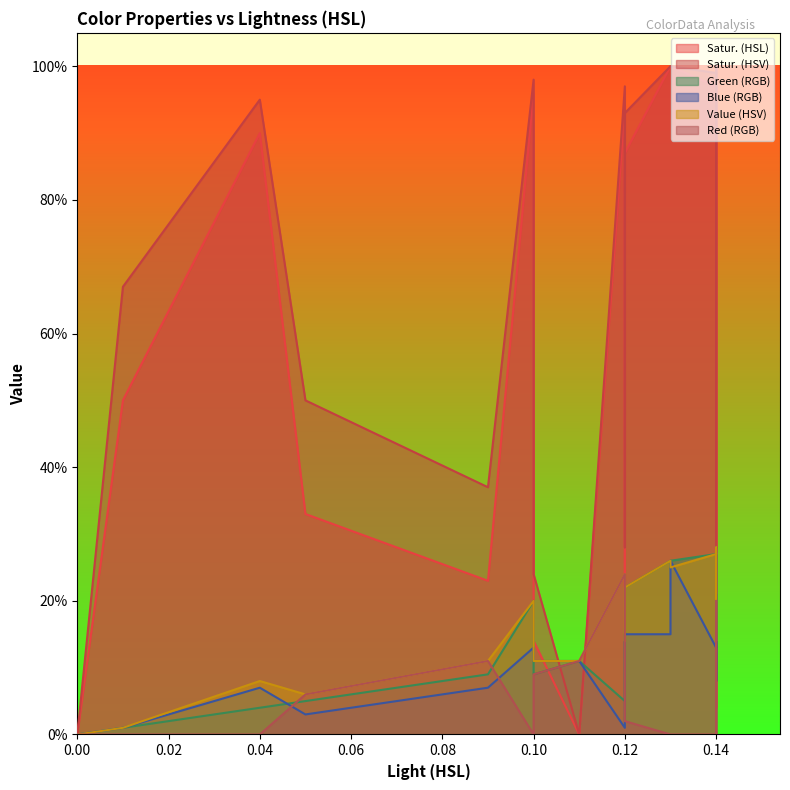

True or false: Satur. (HSV) and Satur. (HSL) intersect in this chart.

False